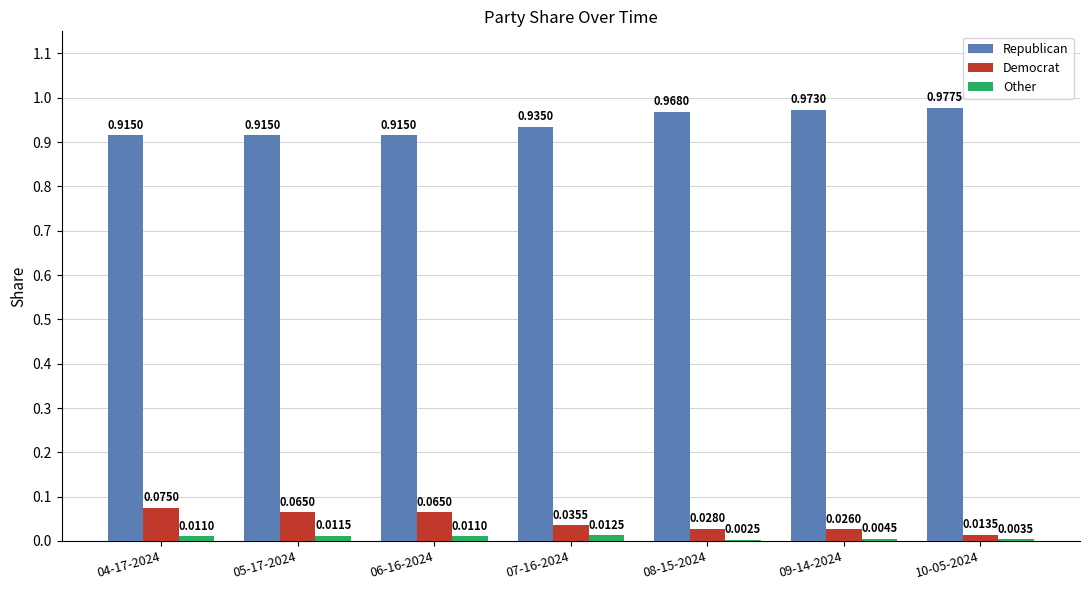

Which series changed the most between 09-14-2024 and 10-05-2024?

Democrat